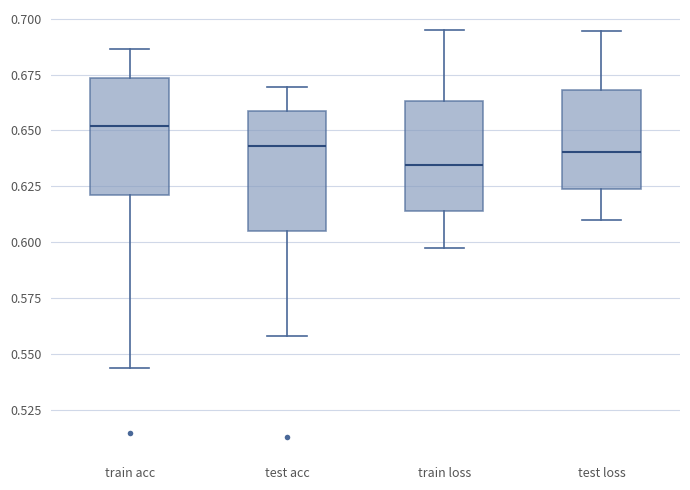

Where does the median line of the box for test loss sit on the y-axis? The values are not printed on the chart, so give them approximately, as read against the axis.

0.640